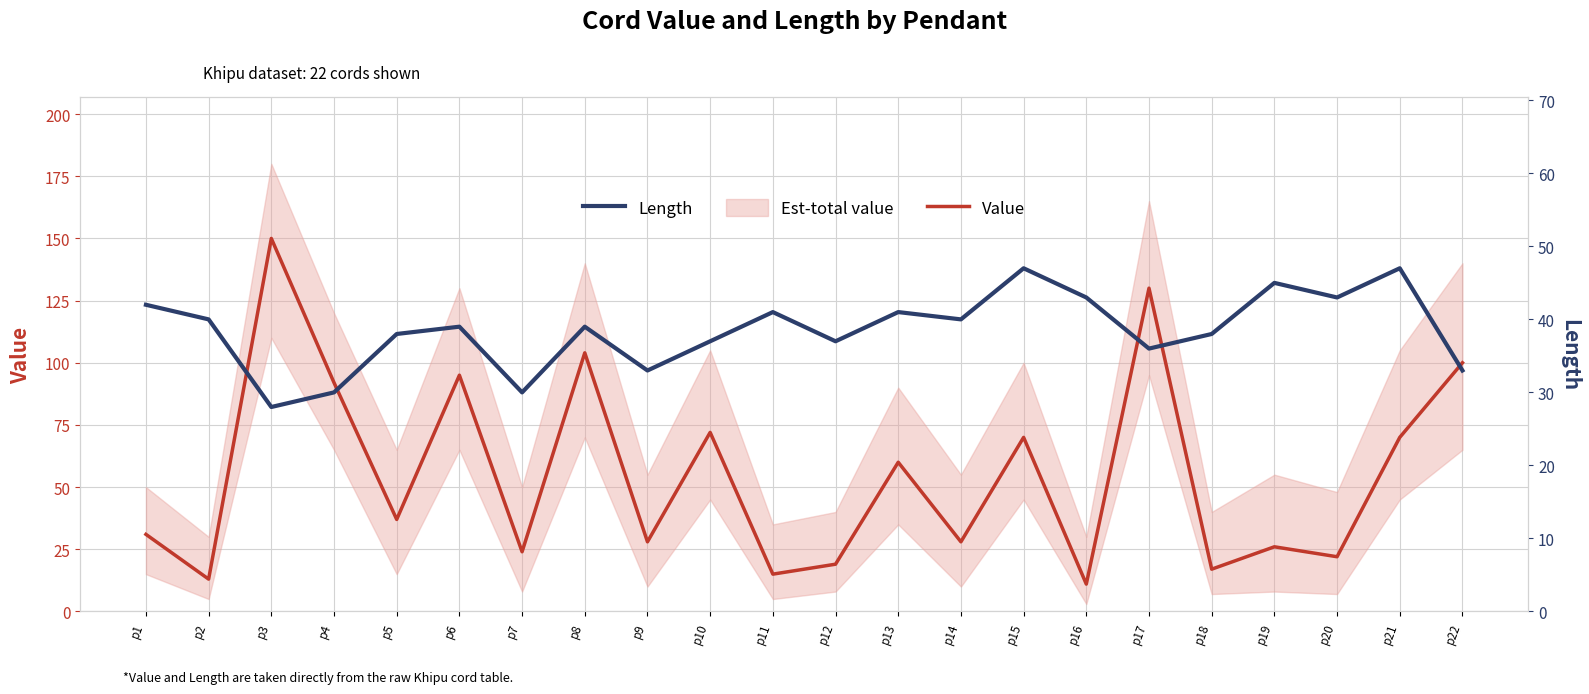

What is the difference between the maximum and minimum values in the Length series?

19